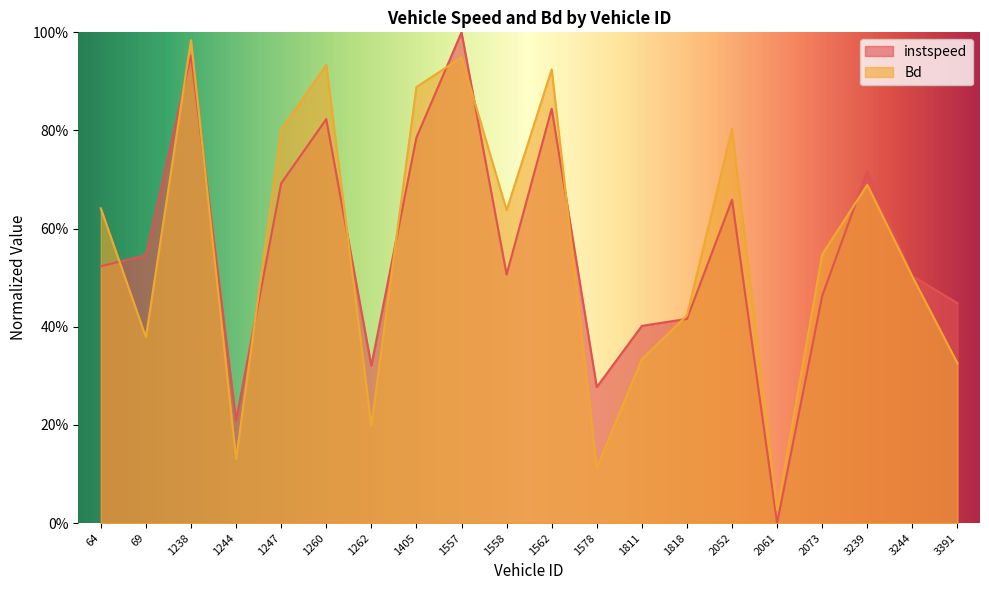

Reading right to left, list all the values displayed in this chart.

instspeed: 3391=0.4	3244=0.5	3239=0.7	2073=0.5	2061=0.0	2052=0.7	1818=0.4	1811=0.4	1578=0.3	1562=0.8	1558=0.5	1557=1.0	1405=0.8	1262=0.3	1260=0.8	1247=0.7	1244=0.2	1238=1.0	69=0.5	64=0.5
Bd: 3391=0.3	3244=0.5	3239=0.7	2073=0.5	2061=0.0	2052=0.8	1818=0.4	1811=0.3	1578=0.1	1562=0.9	1558=0.6	1557=0.9	1405=0.9	1262=0.2	1260=0.9	1247=0.8	1244=0.1	1238=1.0	69=0.4	64=0.6